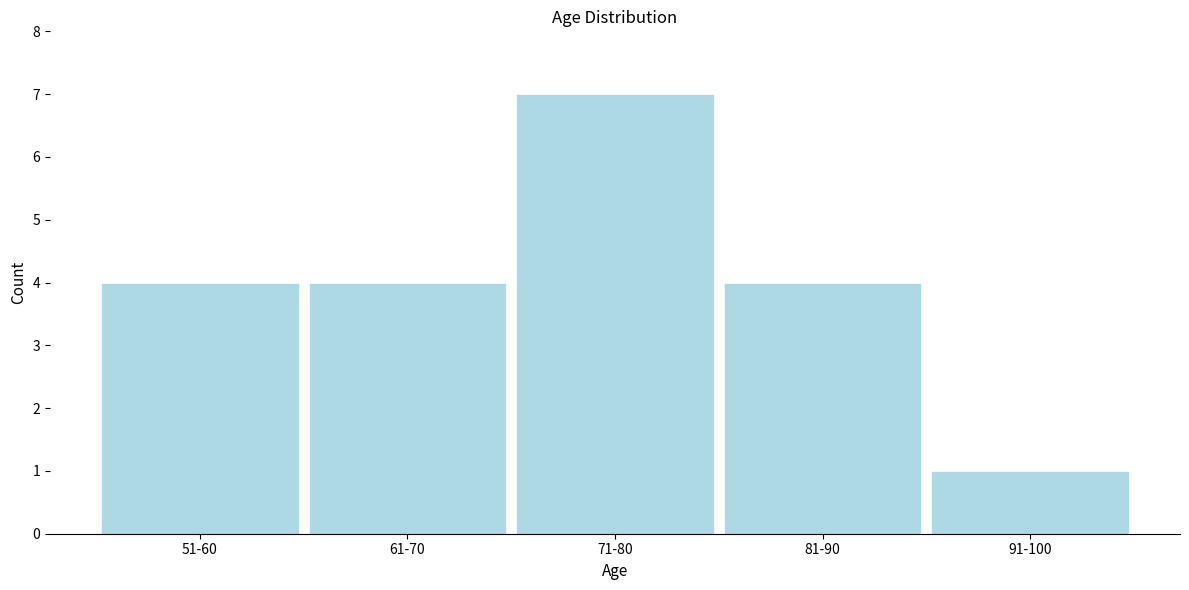

Reading right to left, extract all data points from this chart.

91-100=1	81-90=4	71-80=7	61-70=4	51-60=4